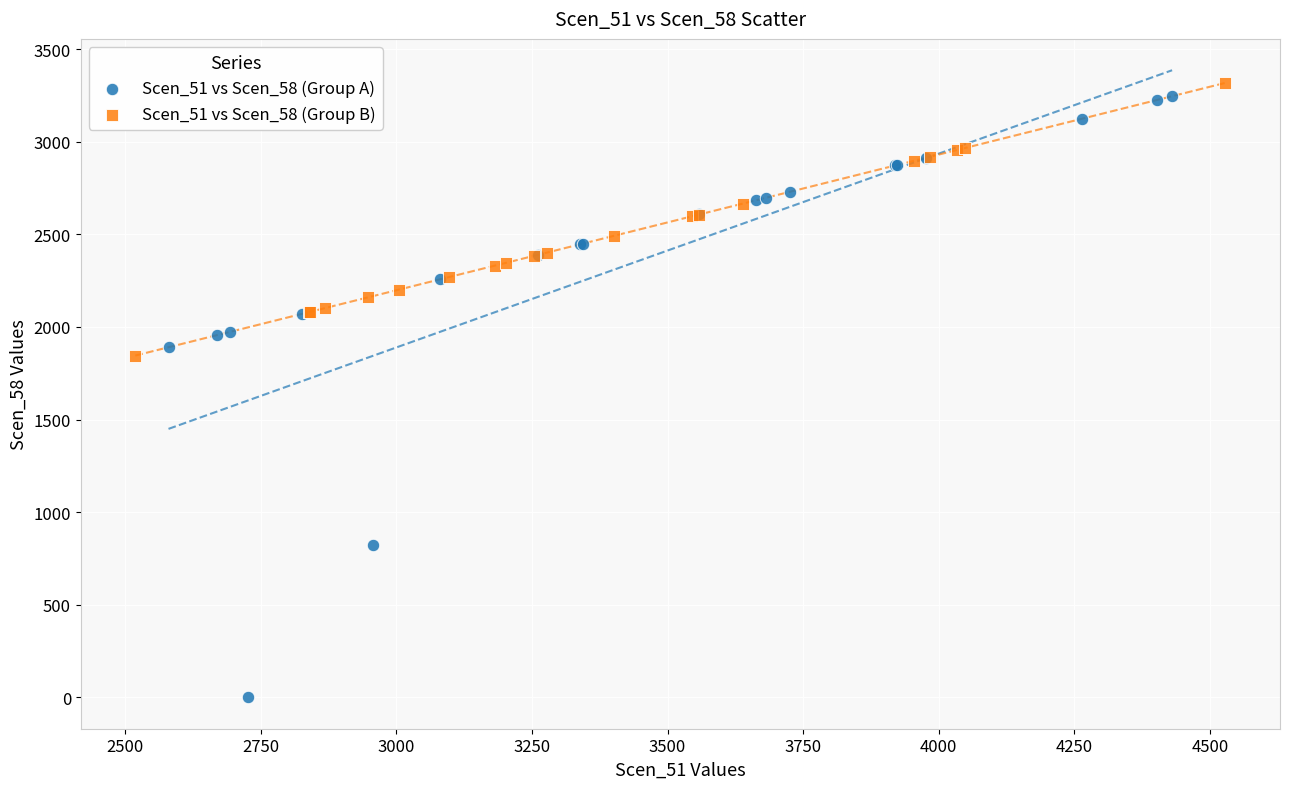

Which series has the largest Y range (max minus min)?

Scen_51 vs Scen_58 (Group A)